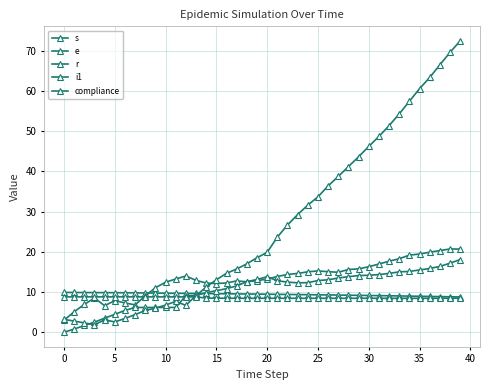

At which label does r reach its peak?

39